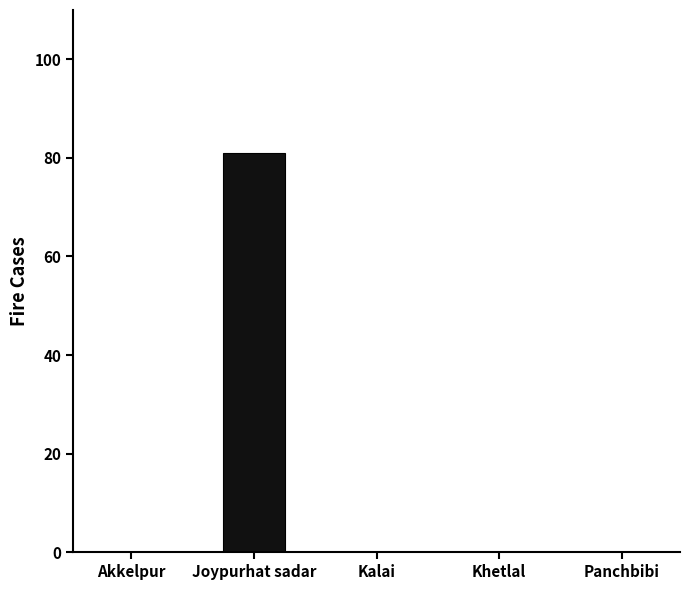

True or false: the data shows 48 at Kalai.

False